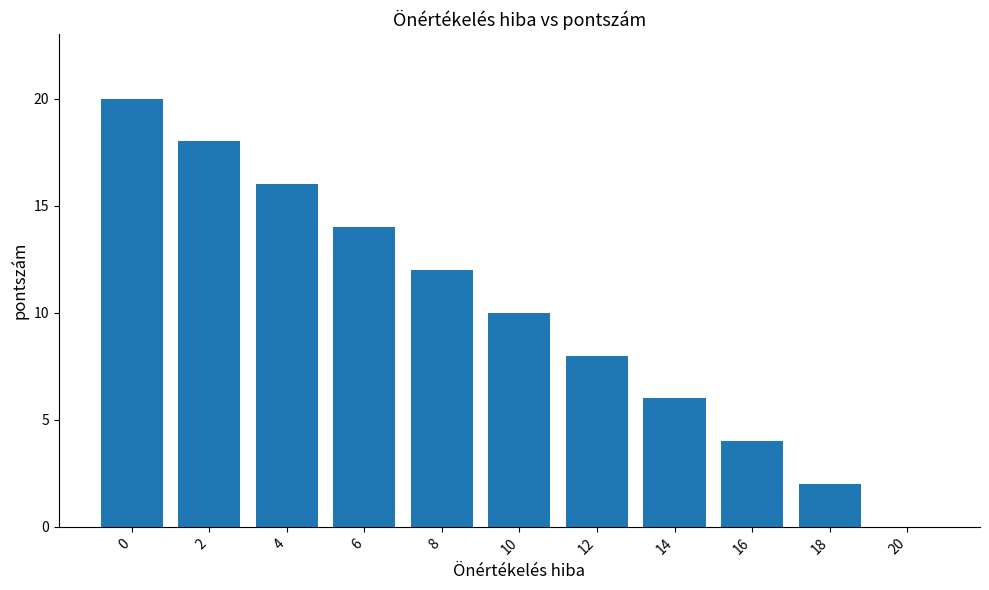

What is the change in value from 0 to 10?

-10